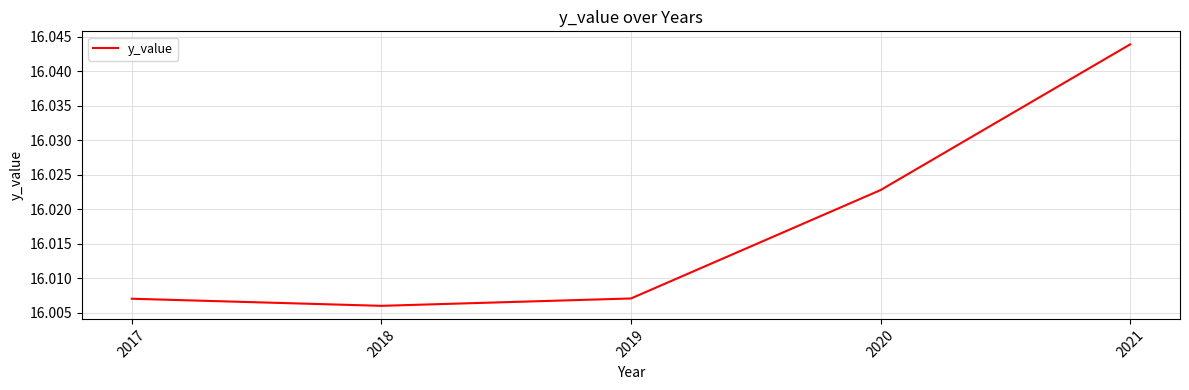

Where is the first local minimum?

2018